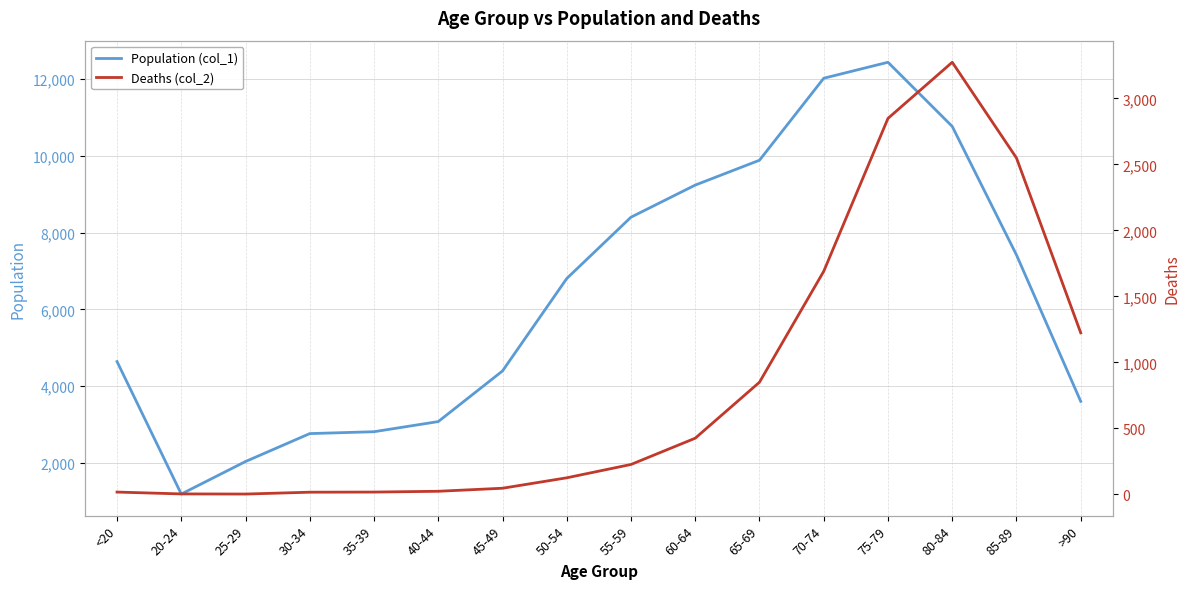

True or false: Population (col_1) and Deaths (col_2) cross at least once.

False